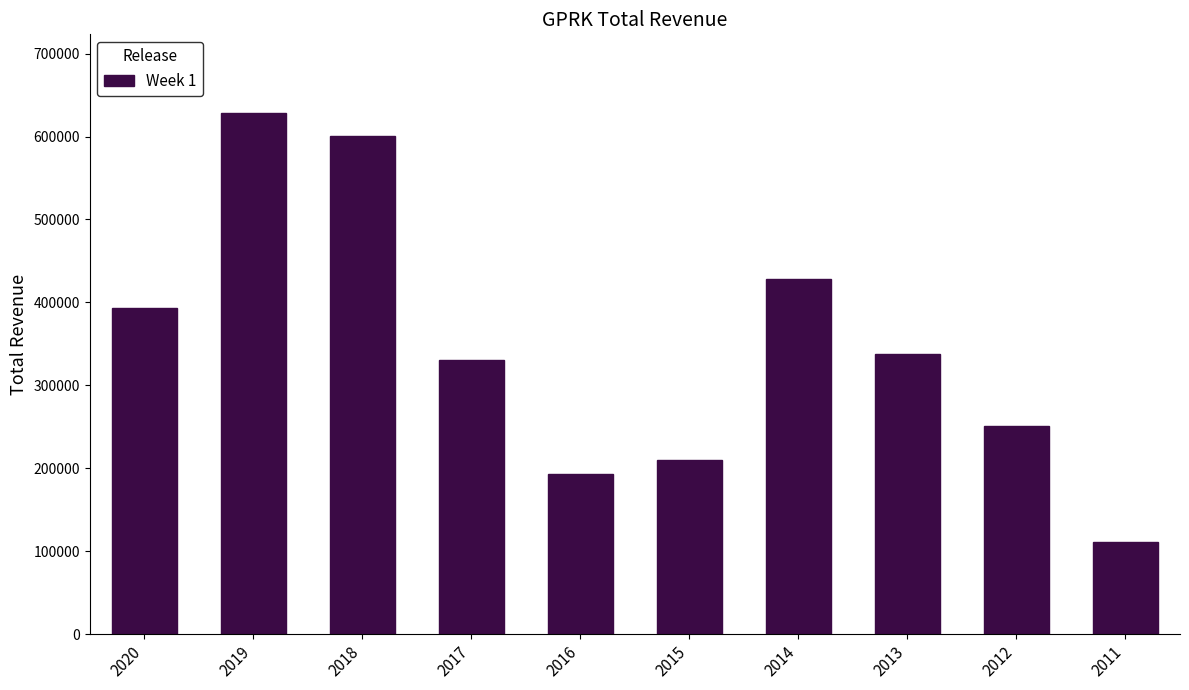

Reading left to right, what are all the values shown in this chart?

393700	628900	601200	330100	192700	209700	428700	338400	250500	111600